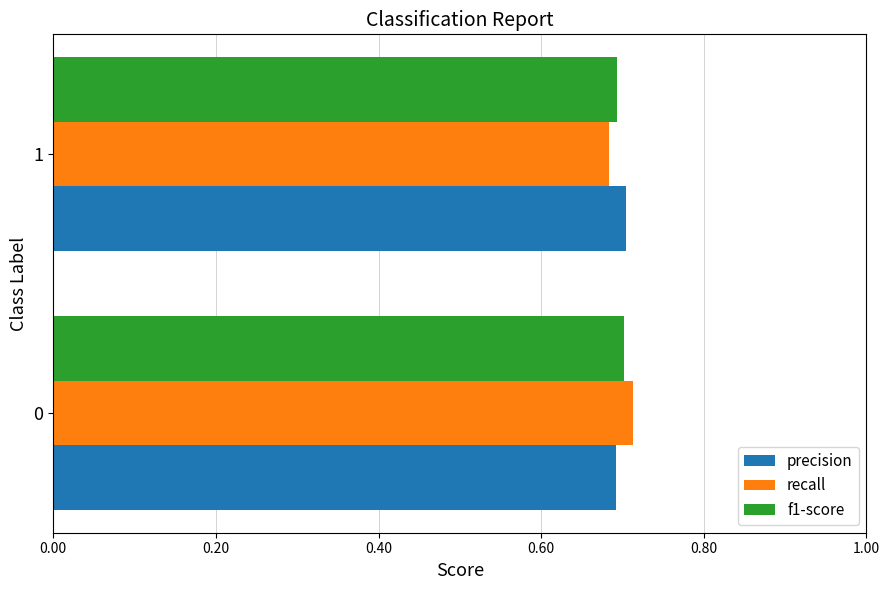

Rank the categories by recall value from lowest to highest.

1, 0